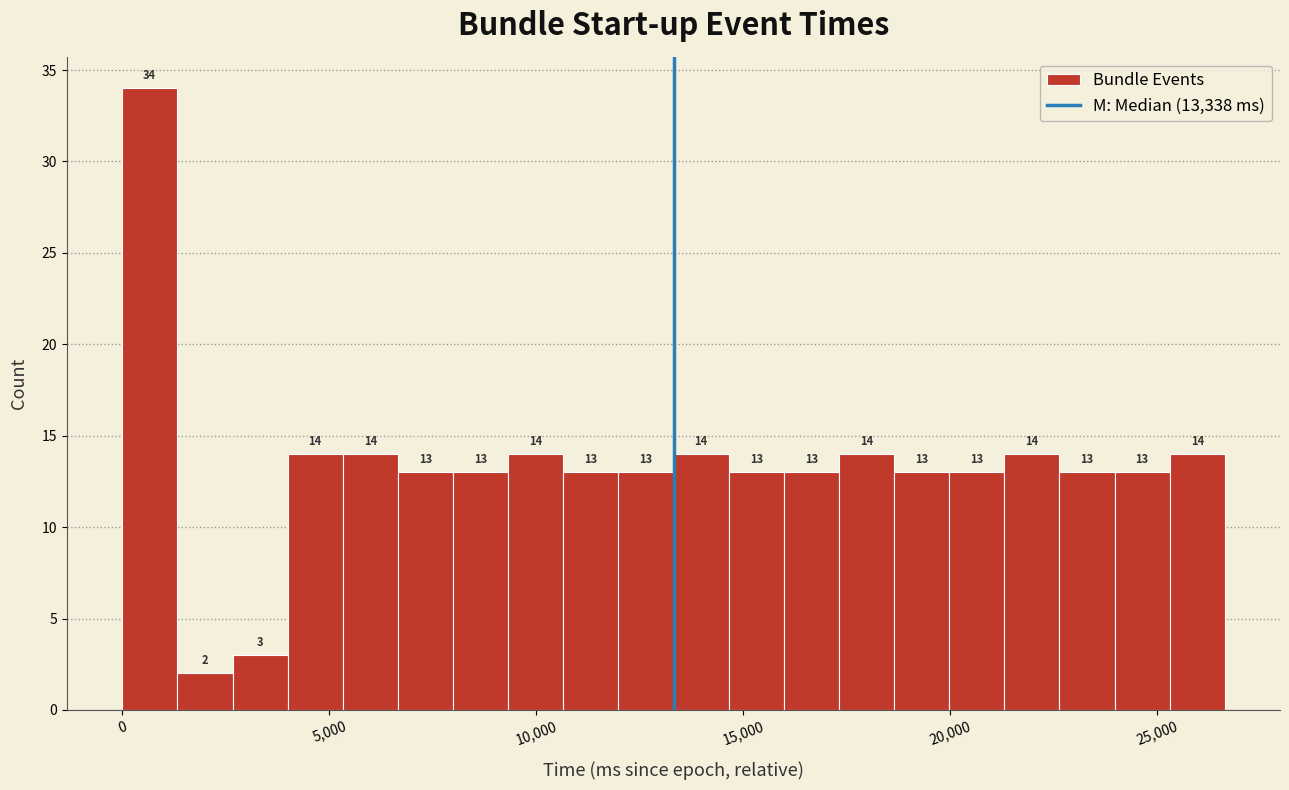

Read against the x-axis, roughly where is the centre of the tallest bar?

500